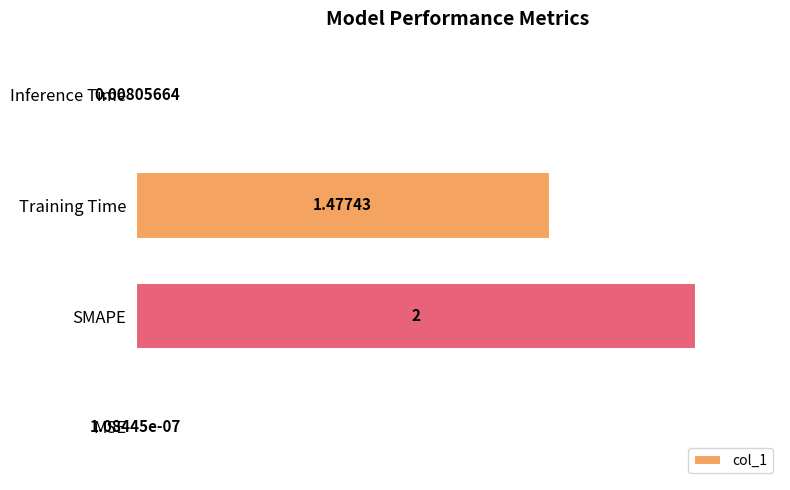

Between MSE and Training Time, which is larger?

Training Time